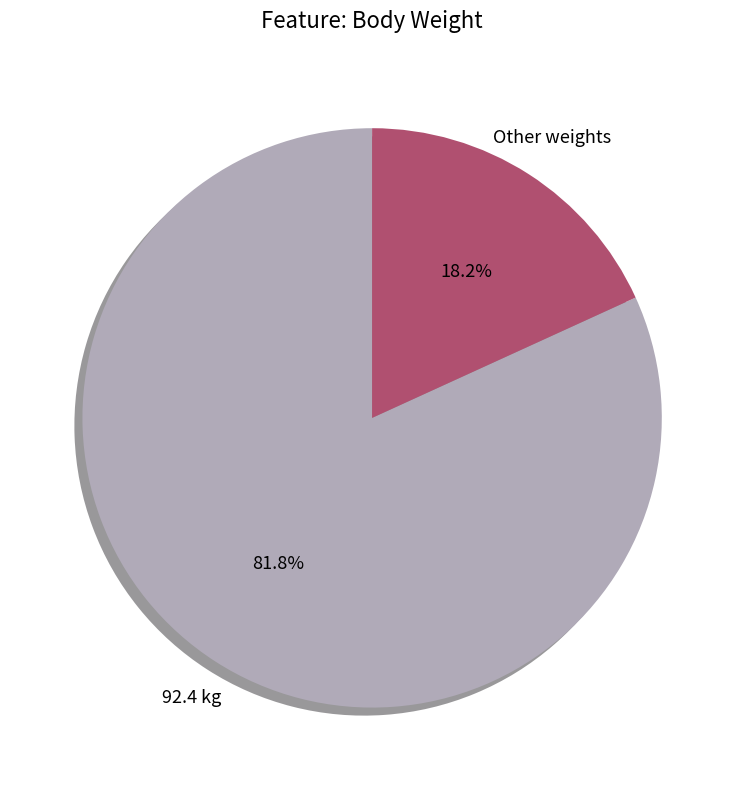

Is there a majority slice in this chart?

Yes